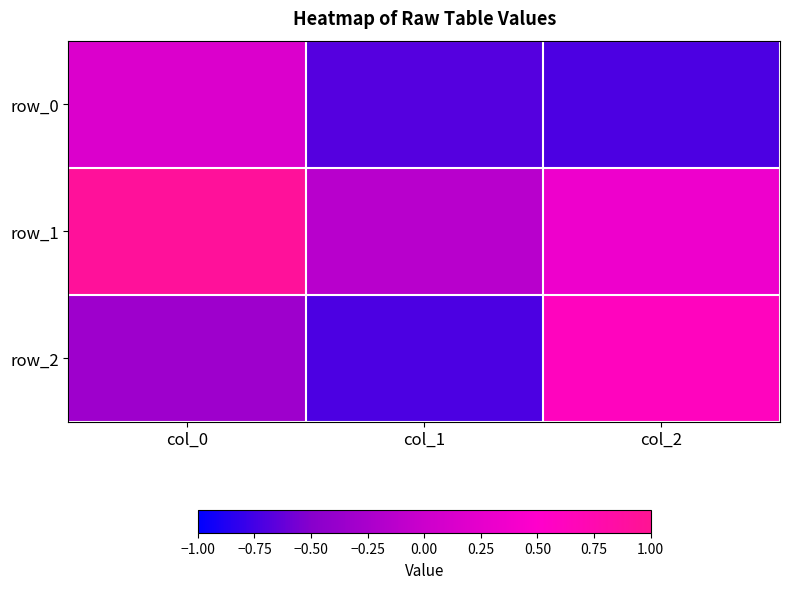

How many row_2 values are between 0 and 1?

1